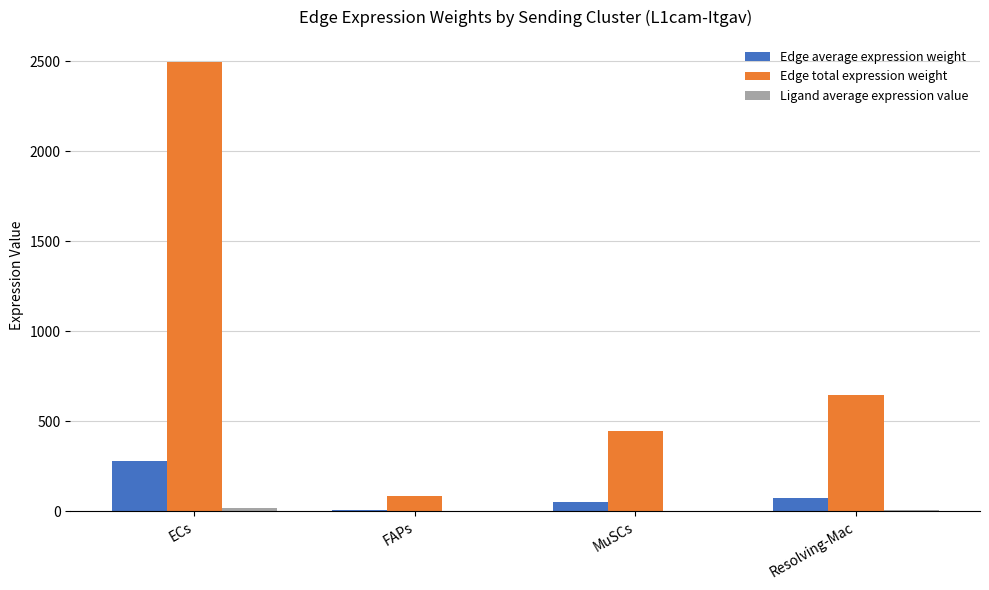

Where is Edge total expression weight nearest to the value 1288?

Resolving-Mac